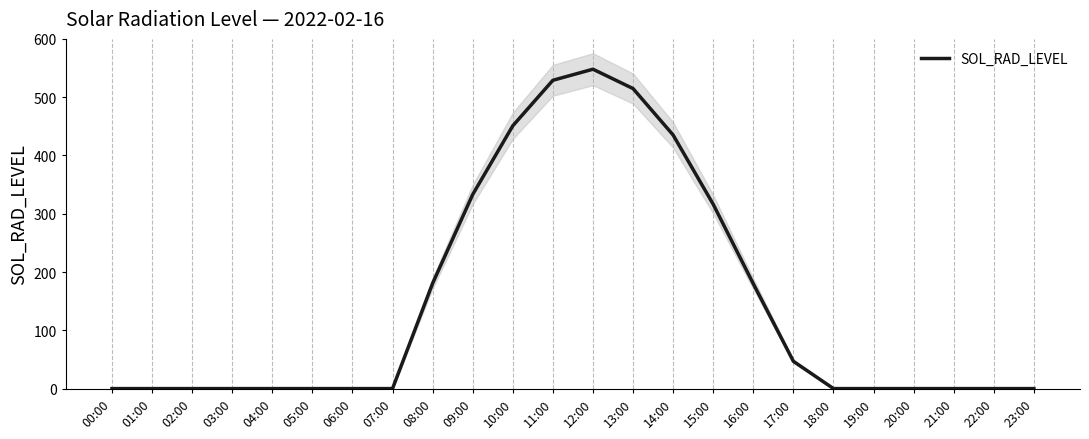

The value at 06:00 is 0.0. True or false?

True